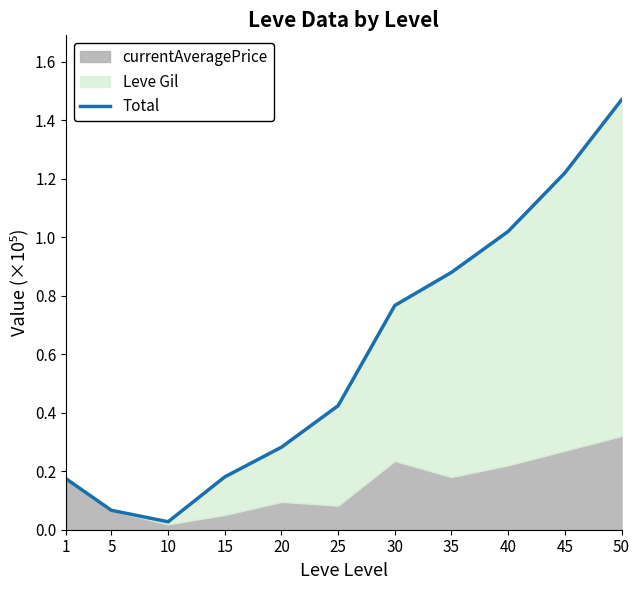

List the labels in order of value, largest first.

50, 45, 40, 35, 30, 25, 20, 15, 1, 5, 10